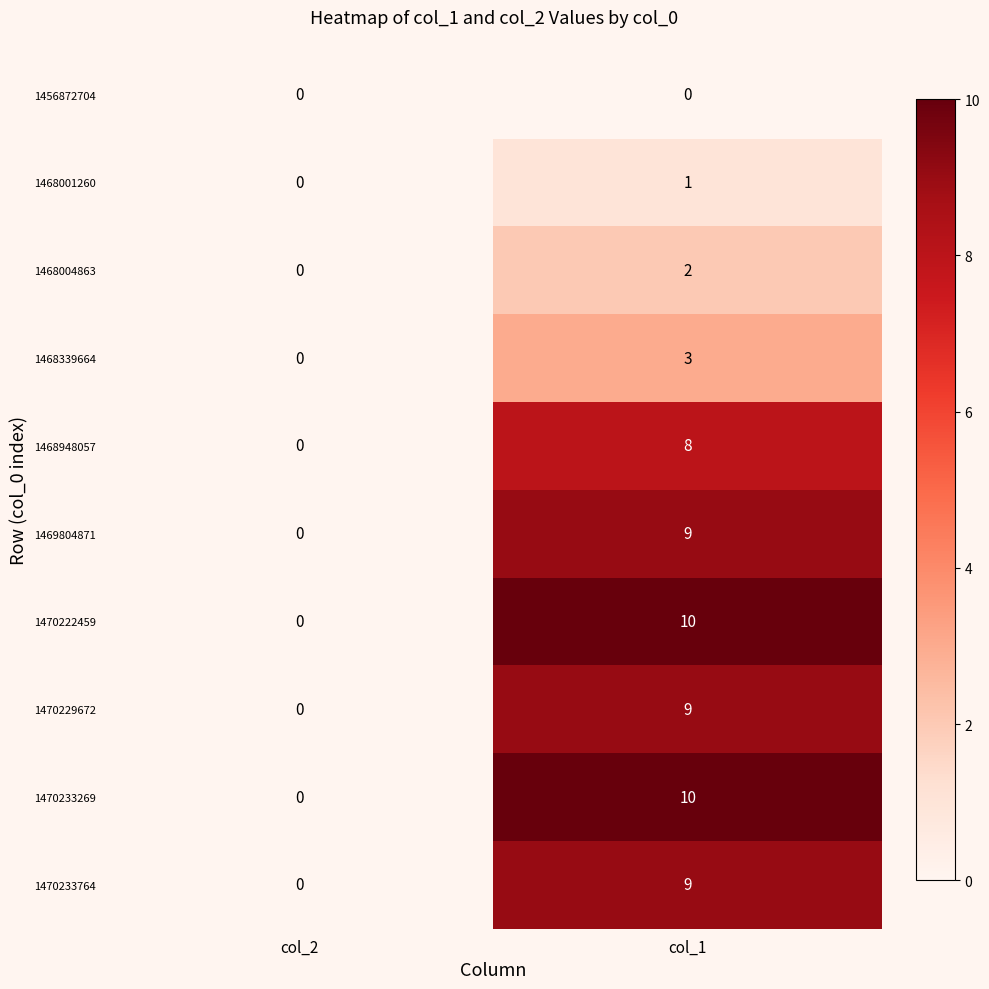

Reading left to right, list all the values displayed in this chart.

1456872704: 0	0
1468001260: 0	1
1468004863: 0	2
1468339664: 0	3
1468948057: 0	8
1469804871: 0	9
1470222459: 0	10
1470229672: 0	9
1470233269: 0	10
1470233764: 0	9